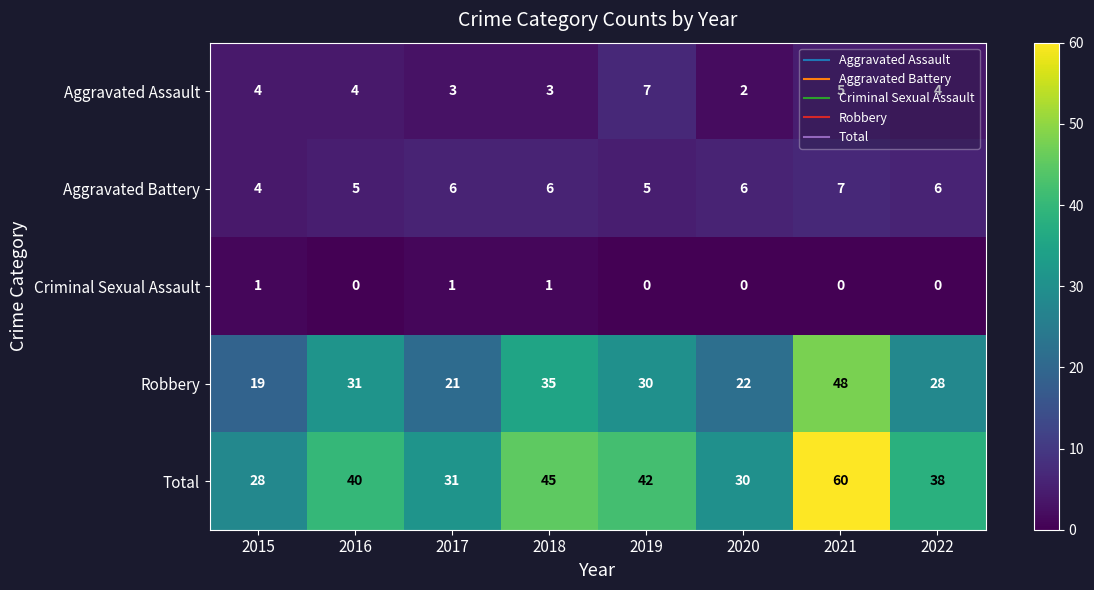

What is the sum of all Robbery values?

234